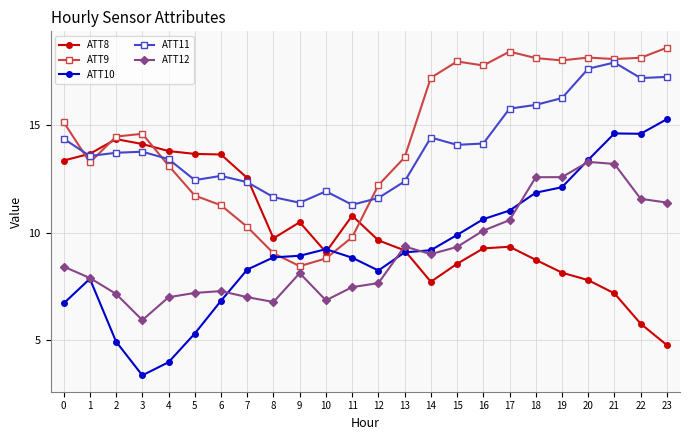

What is the spread (max minus min) of values at 23?

13.8